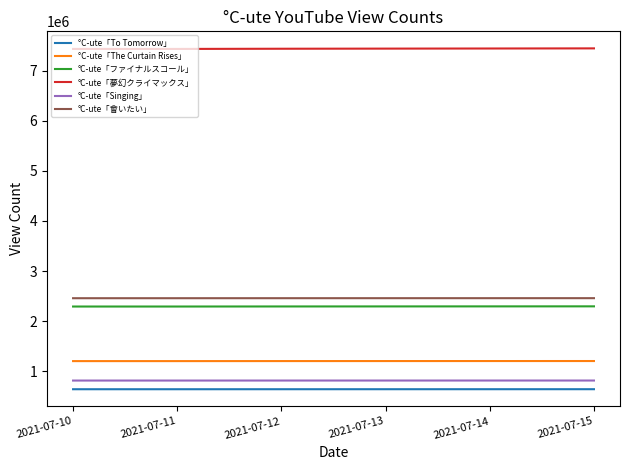

What is the total value across all series at 2021-07-14?

14849834